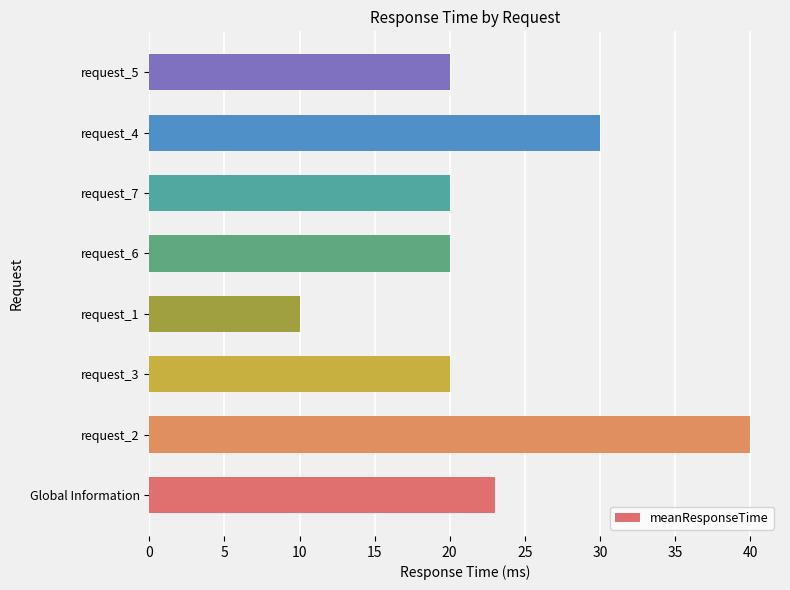

What is the sum of the values at request_7 and request_1?

30